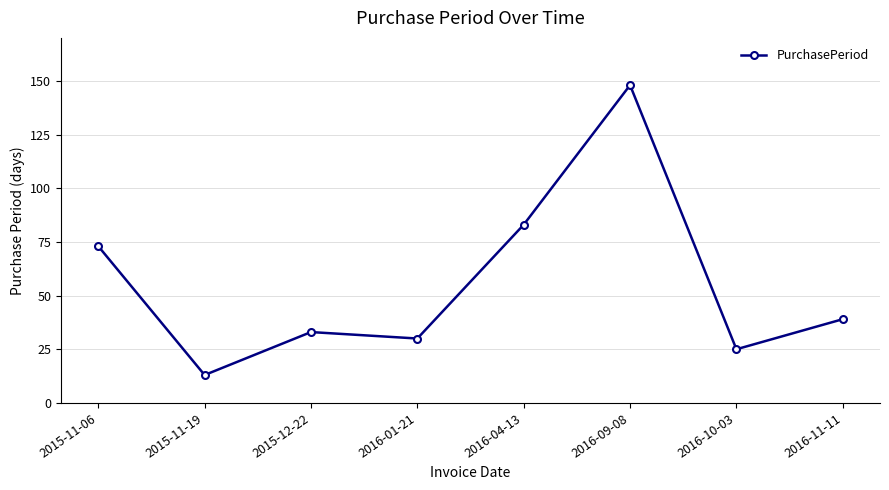

Approximately how many times larger is the value at 2016-01-21 compared to 2015-11-19?

2.3